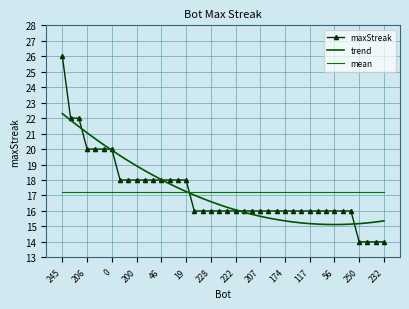

How many distinct data groups are displayed?

3